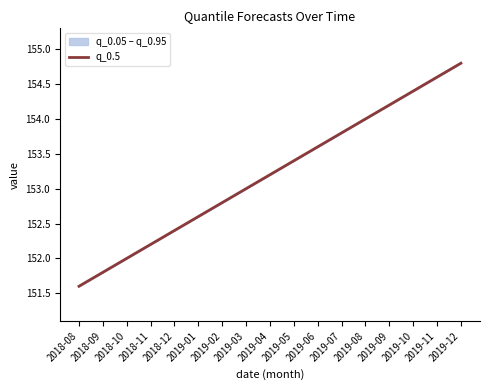

Which has a higher value, 2018-11 or 2019-11?

2019-11